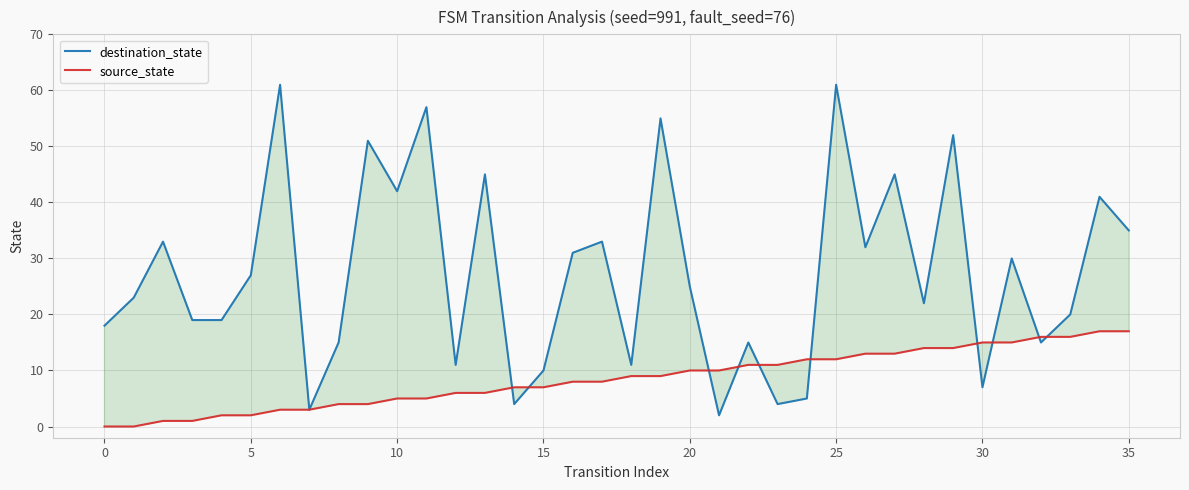

True or false: source_state has a value of 15 at 31.

True